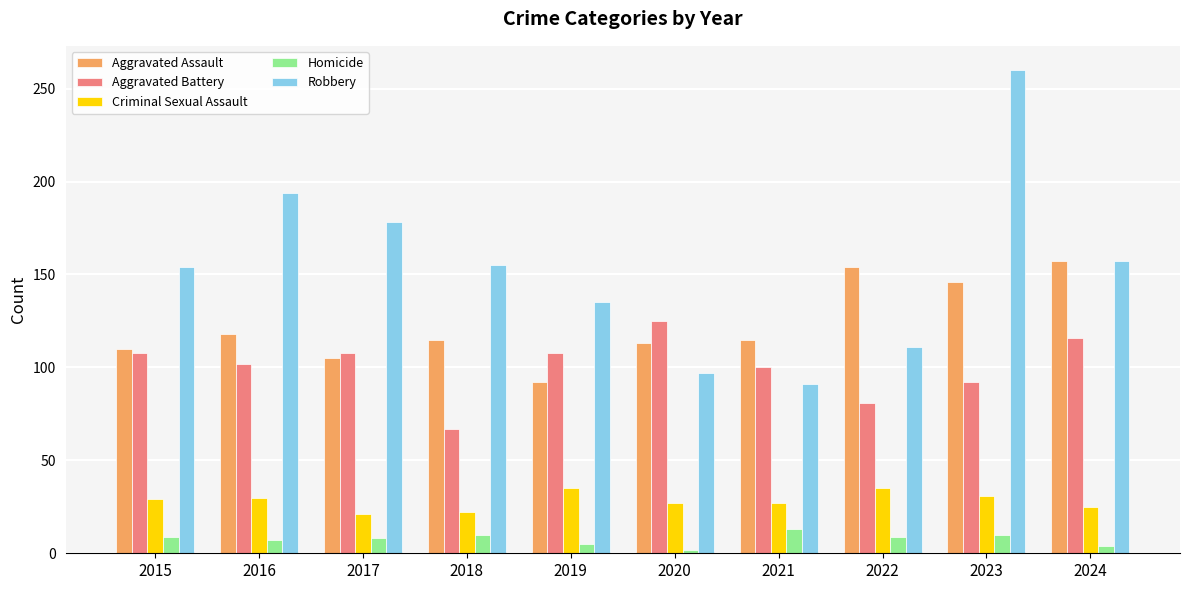

How many data points in Aggravated Assault are less than 115?

4